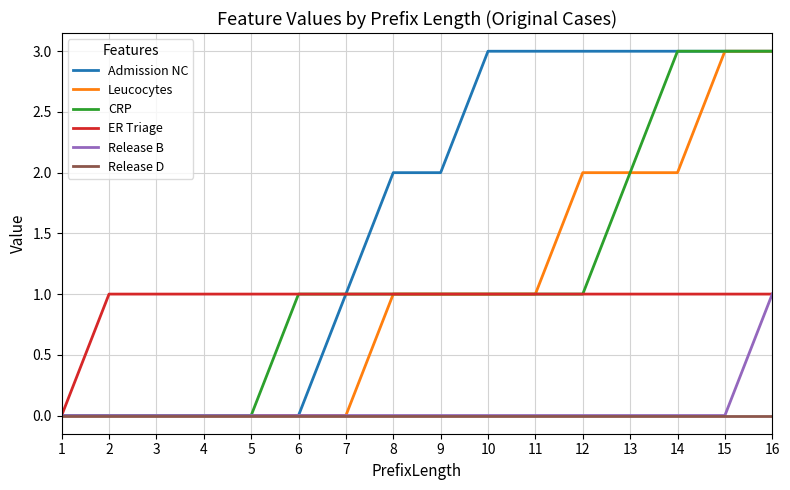

What value does the Admission NC series have at 11?

3